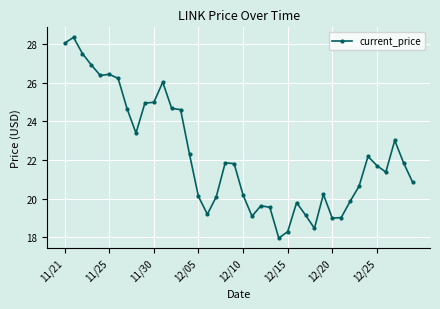

What is the value of the 20th point from the left?

21.8